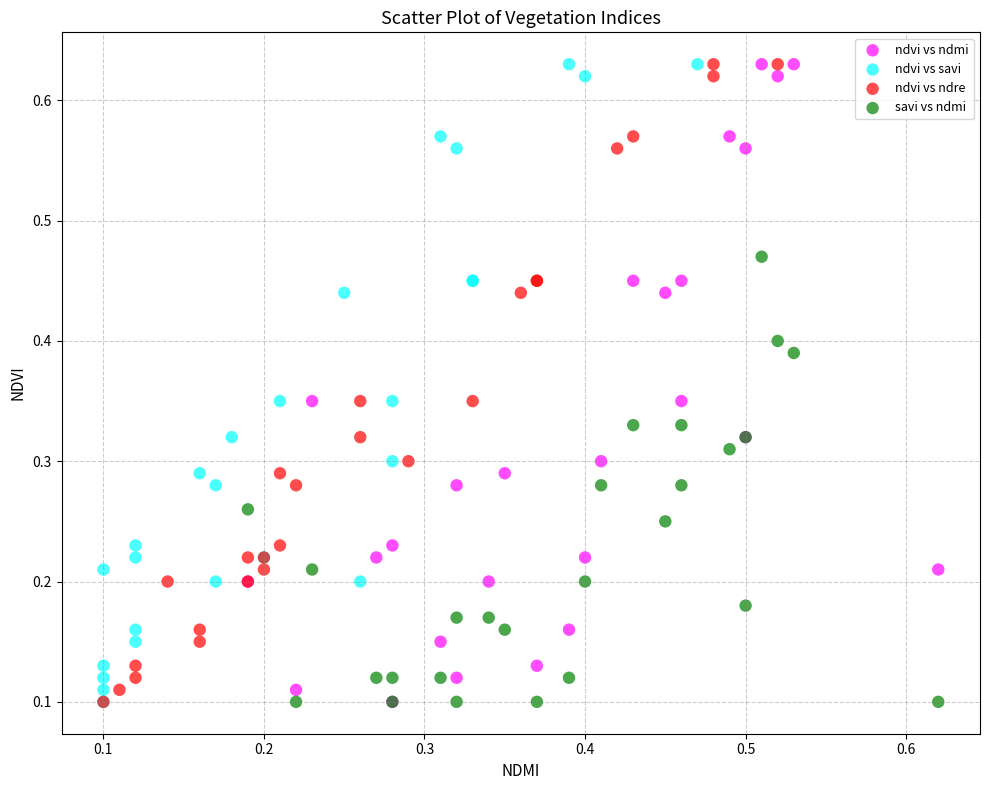

What are all the series names shown in the legend?

ndvi vs ndmi, ndvi vs savi, ndvi vs ndre, savi vs ndmi